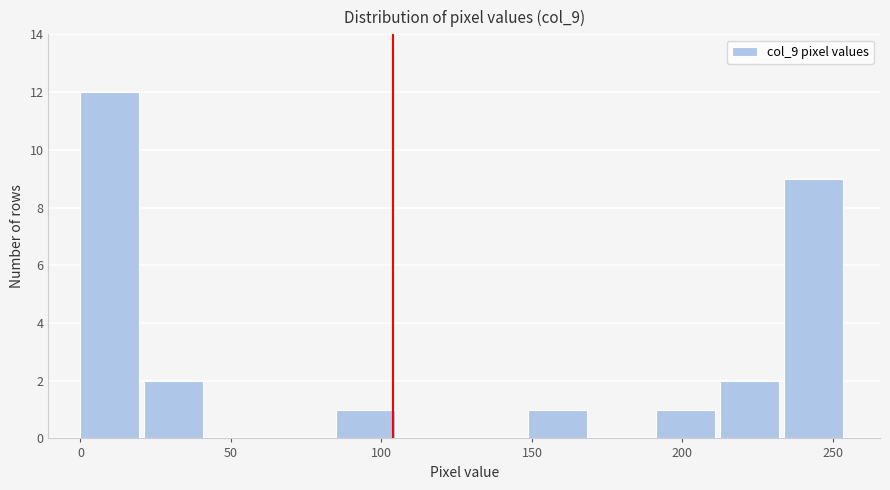

Which range on the x-axis has the tallest bar?

0 to 20